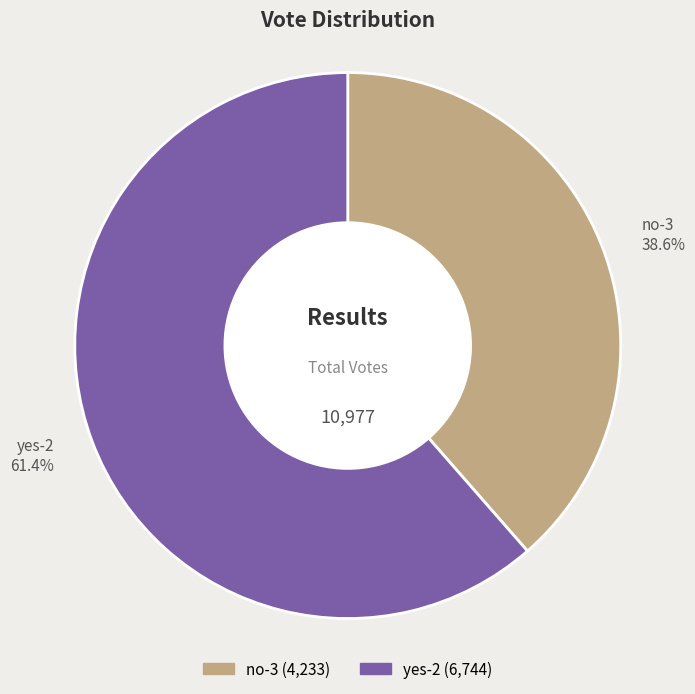

How many segments does this pie chart have?

2